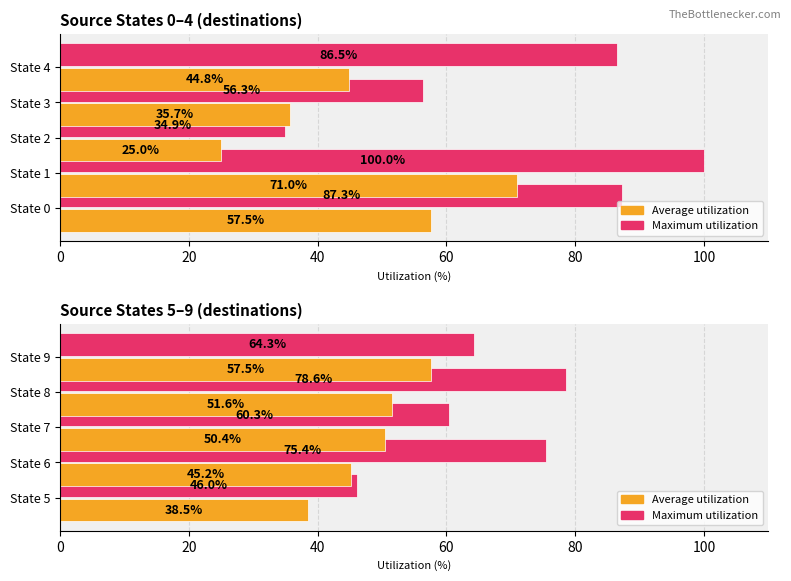

What are all the series names shown in the legend?

Maximum utilization, Average utilization